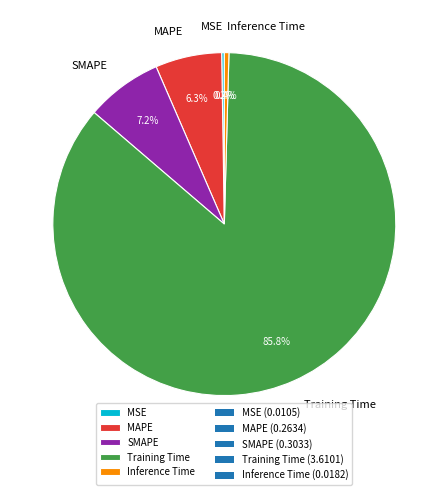

Is it true that SMAPE is 19% of the pie?

False